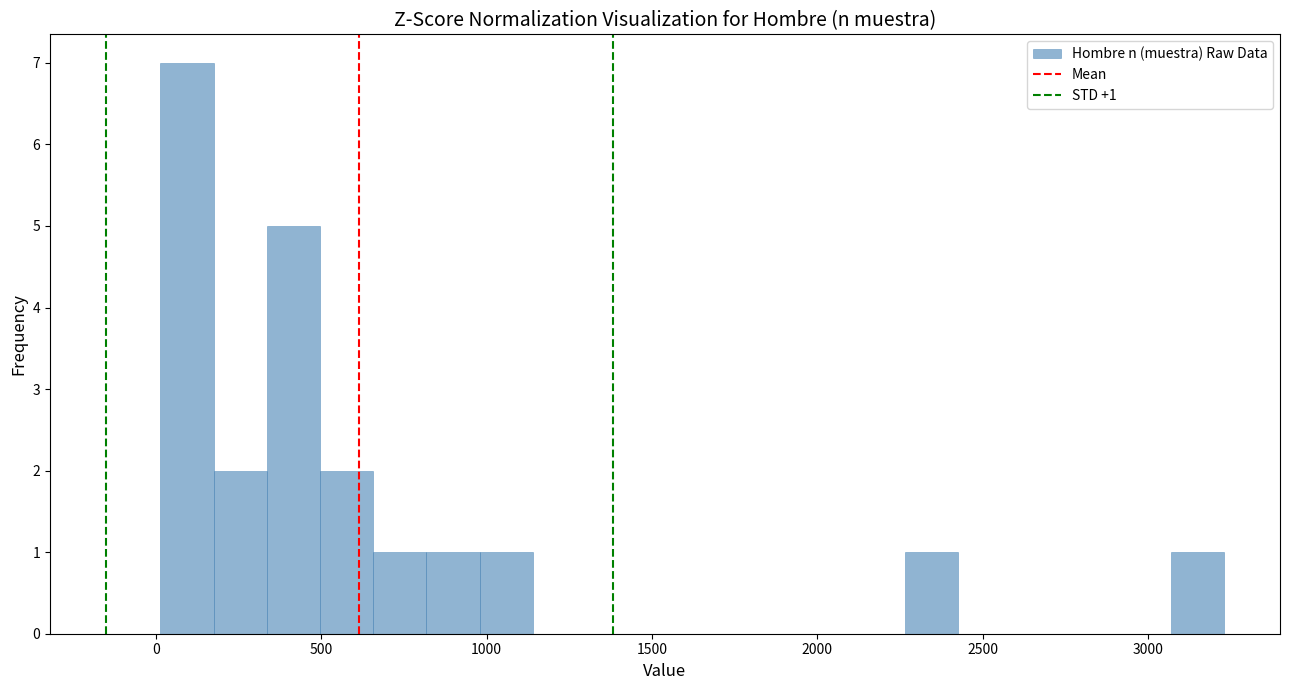

Around what value on the x-axis is the tallest bar? Give the approximate position of its centre, as read against the axis.

100